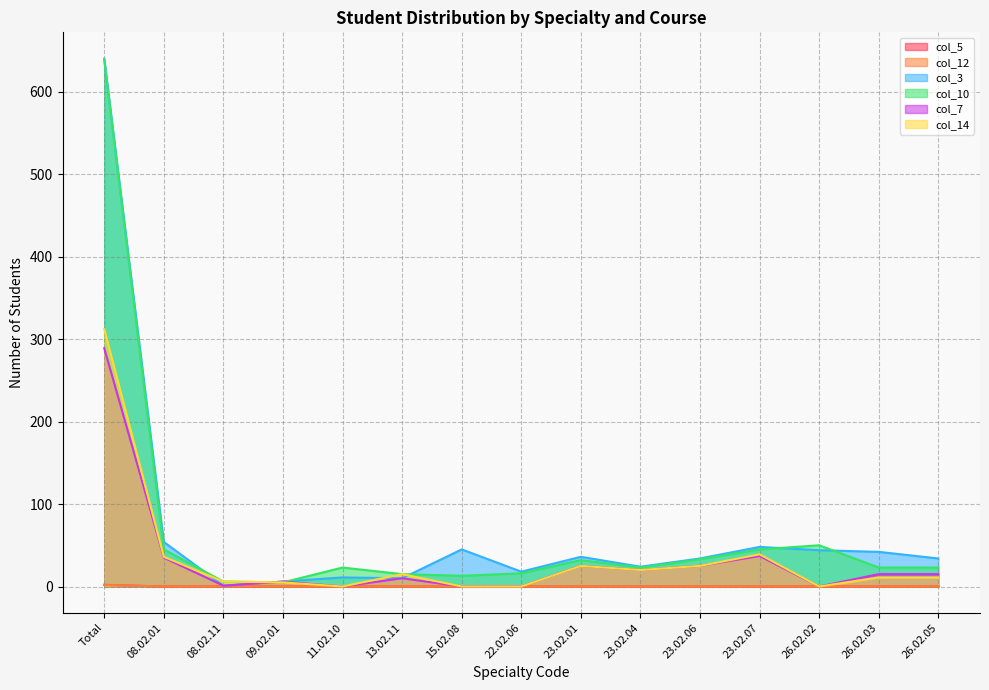

What is the difference between the maximum and minimum values in the col_5 series?

2